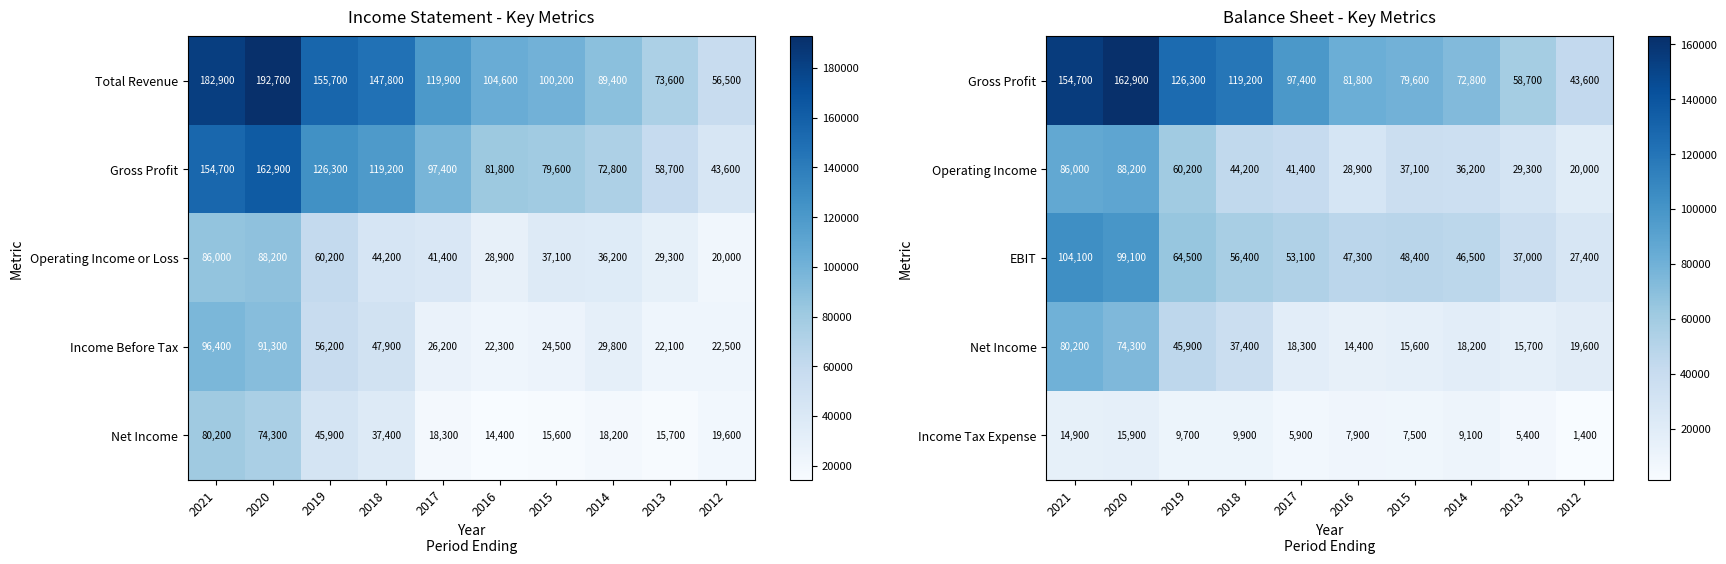

The value of Income Tax Expense at 2019 is 9700. True or false?

True